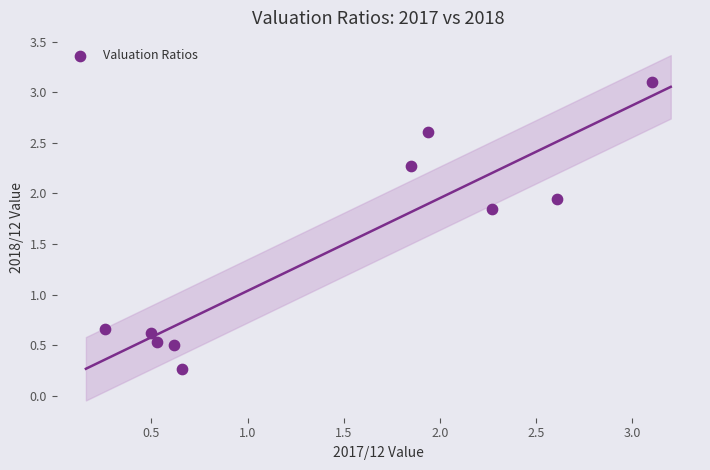

What is the range of X values (max minus min)?

2.8